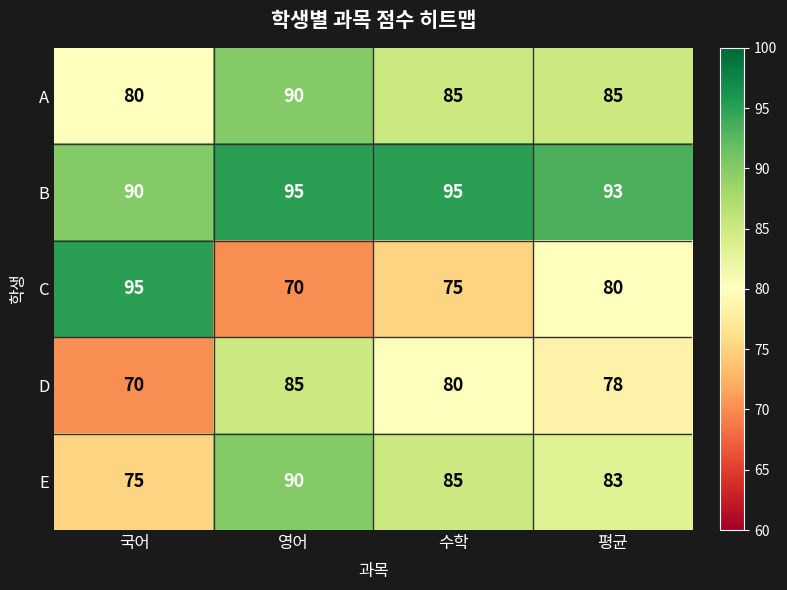

What is the average value of the C series?

80